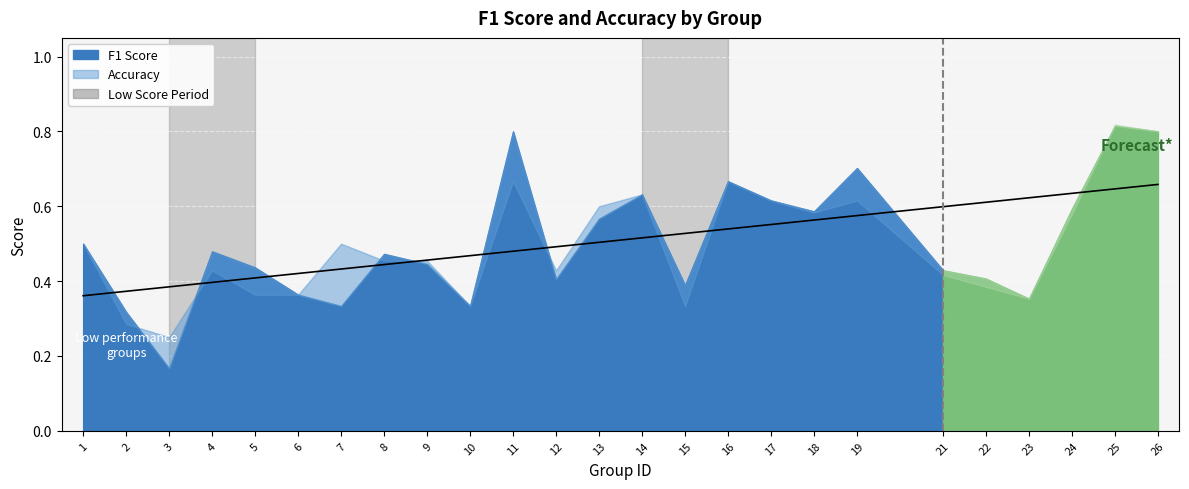

Count the accuracy values in the range 0 to 1.

25